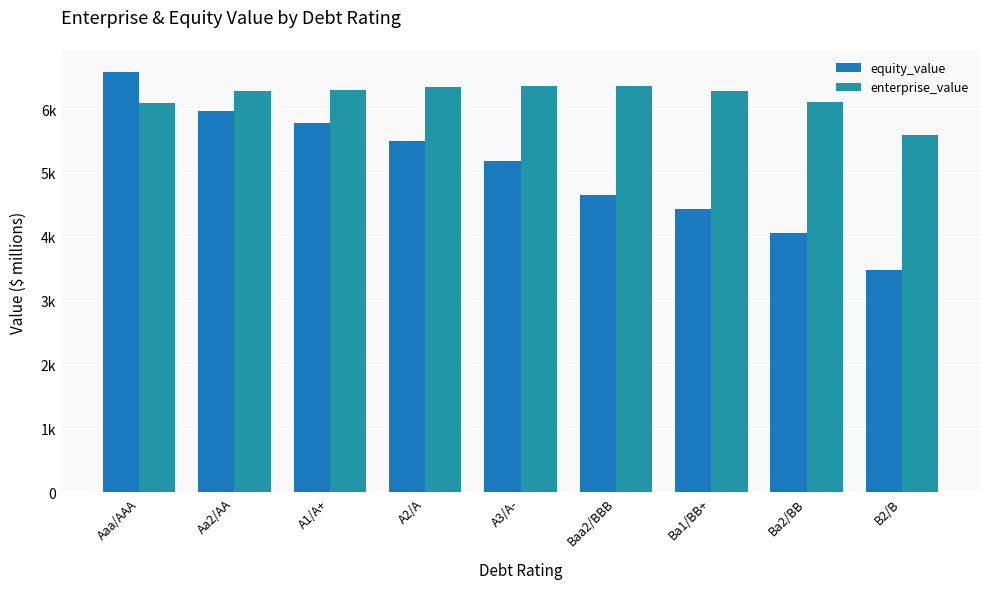

What is the sum of the enterprise_value values at Baa2/BBB and A1/A+?

12664.9